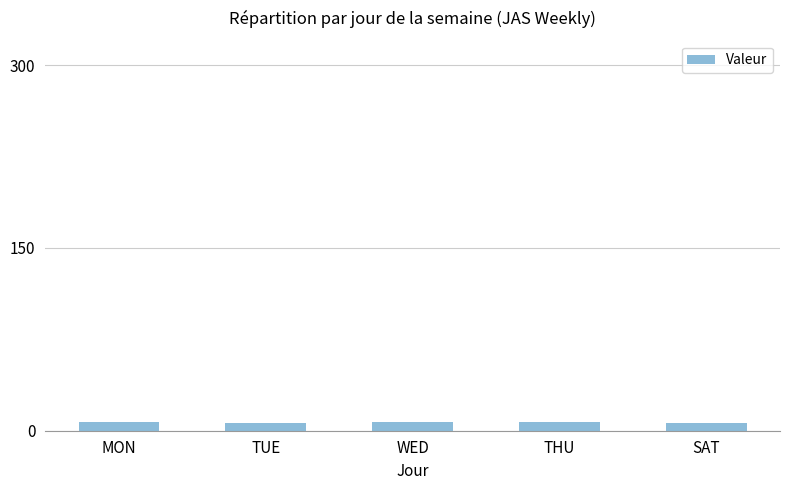

What is the ratio of the value at SAT to the value at THU?

0.9